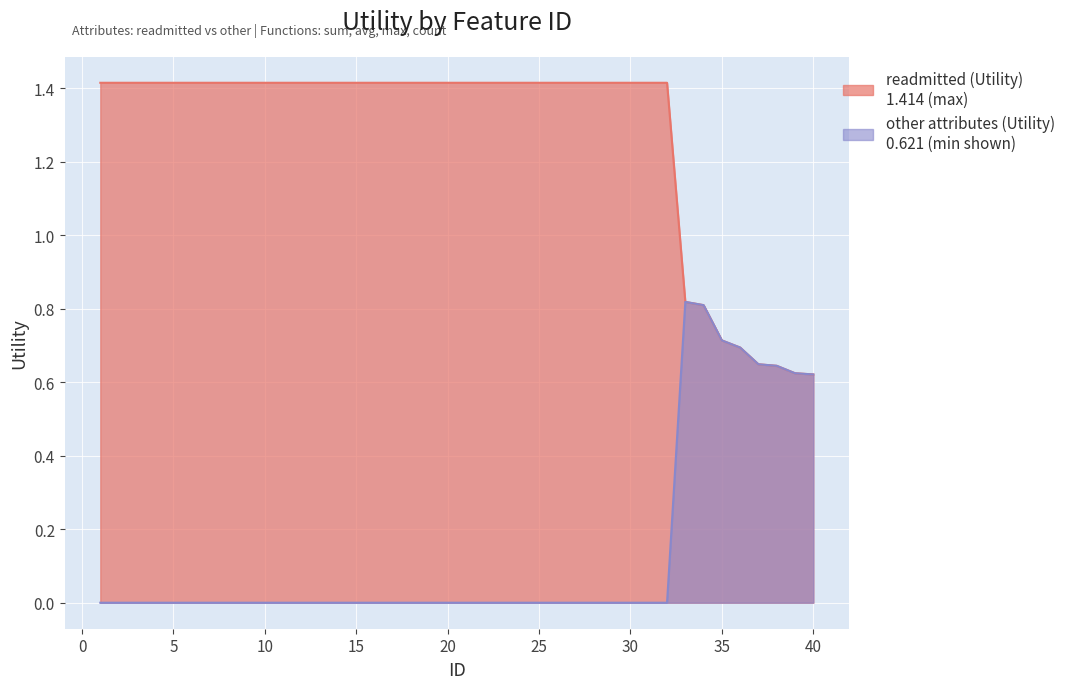

List the series in order of their peak value, highest first.

readmitted (Utility), other attributes (Utility)